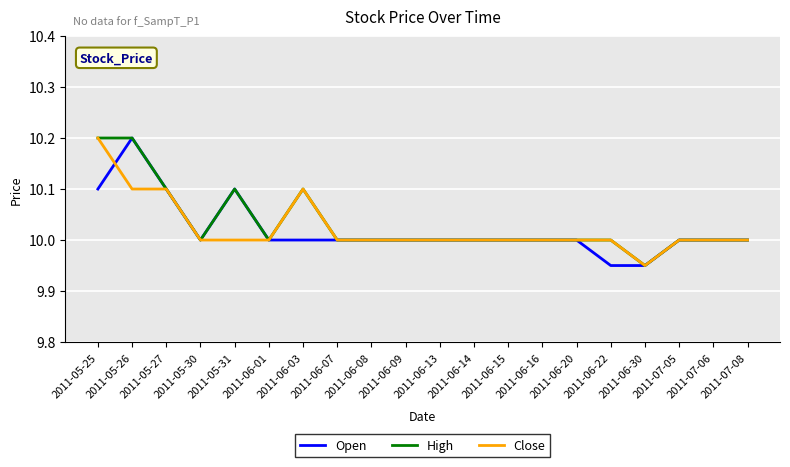

What is the maximum value for High?

10.2